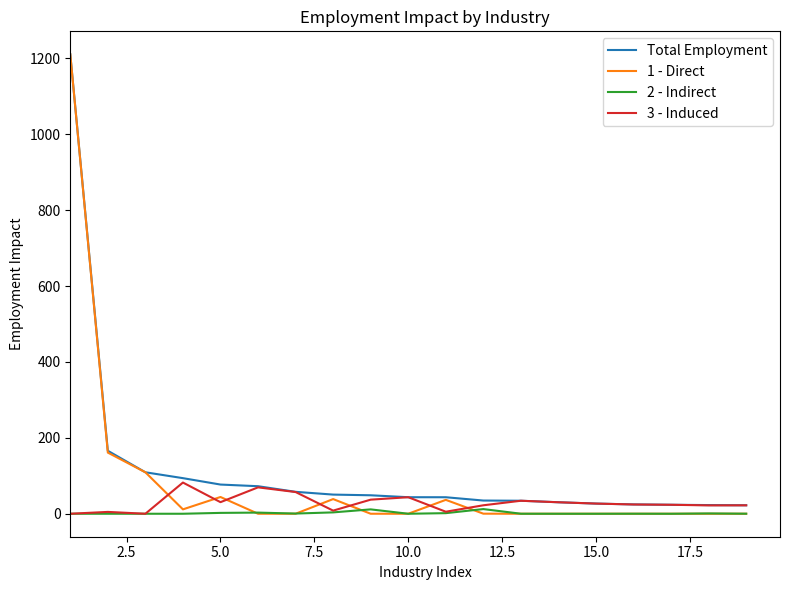

Which series has the largest range (max minus min)?

1 - Direct